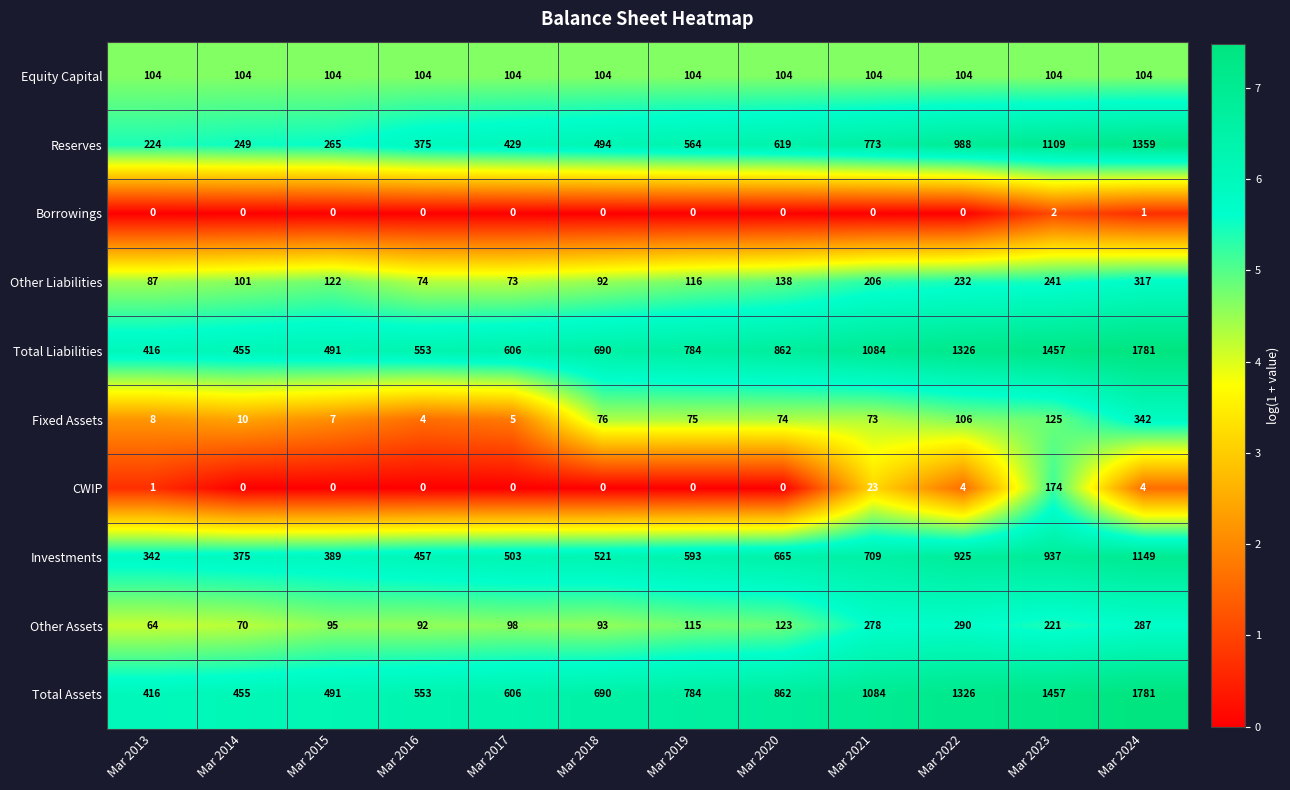

List the labels in order of Reserves value, largest first.

Mar 2024, Mar 2023, Mar 2022, Mar 2021, Mar 2020, Mar 2019, Mar 2018, Mar 2017, Mar 2016, Mar 2015, Mar 2014, Mar 2013